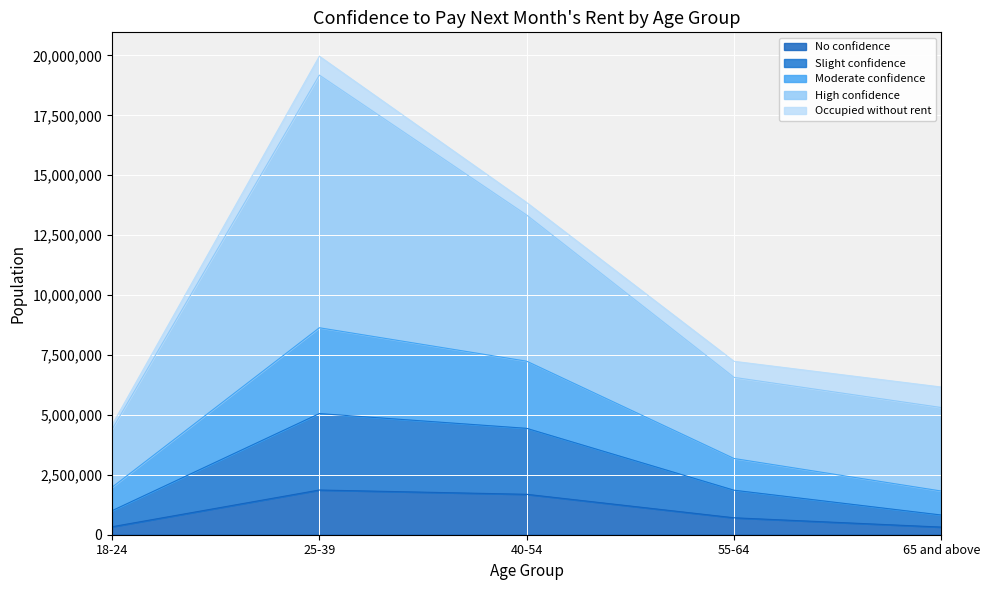

At which category is the sum across all series the highest?

25-39